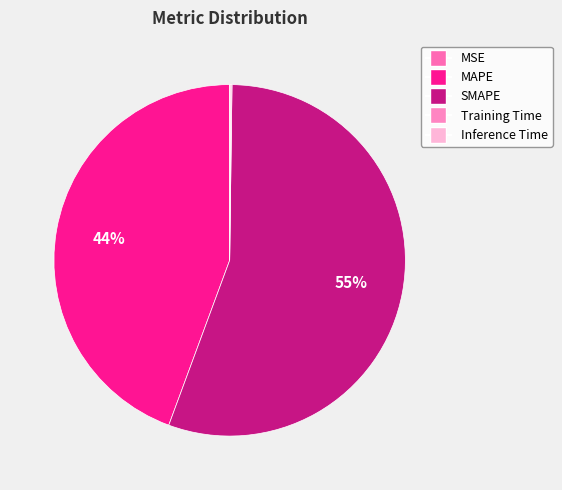

Does SMAPE represent more than half of the total?

Yes